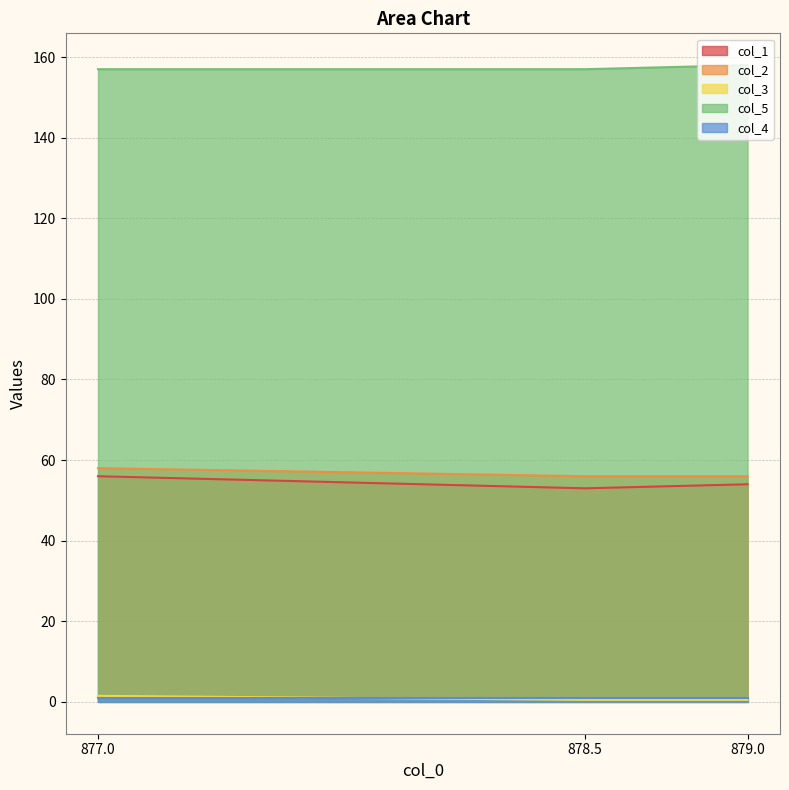

What position from the right is 878.5?

2